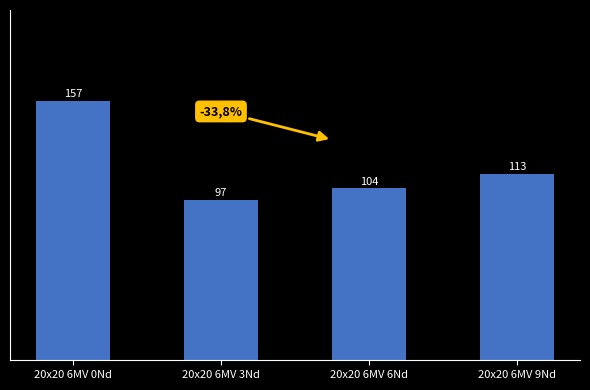

What is the change in value from 20x20 6MV 0Nd to 20x20 6MV 6Nd?

-53